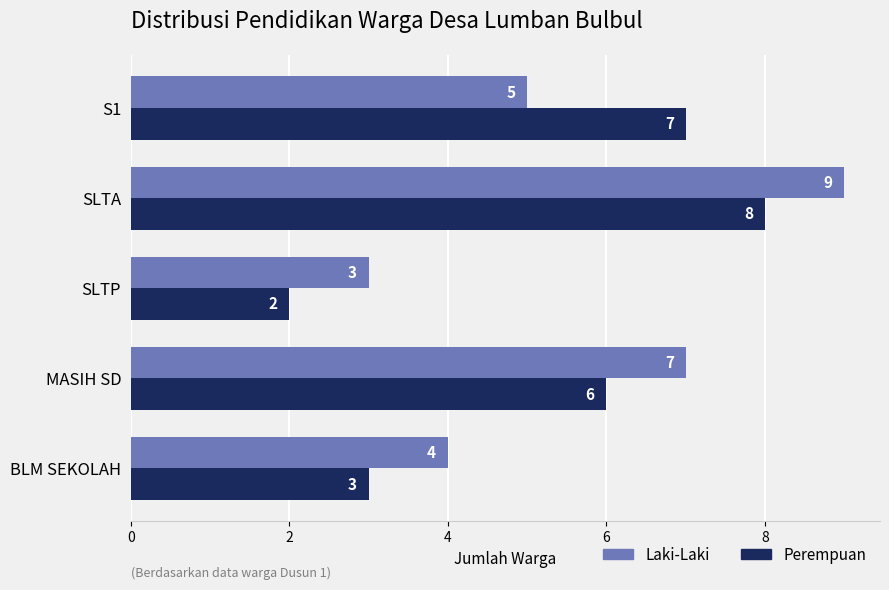

How many values in the Laki-Laki series are below 5?

2